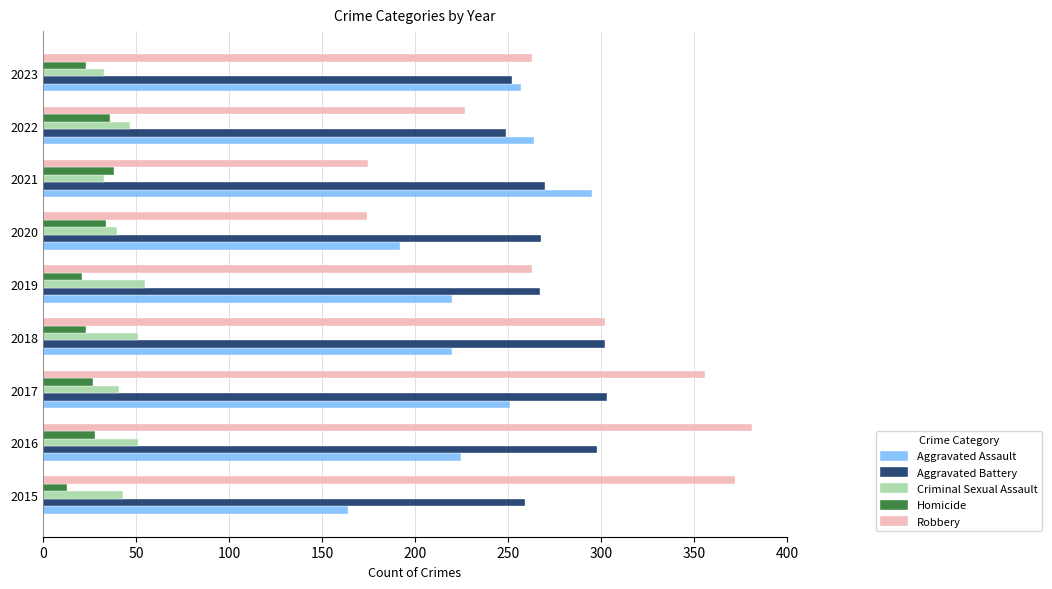

What is the smallest value displayed?

13